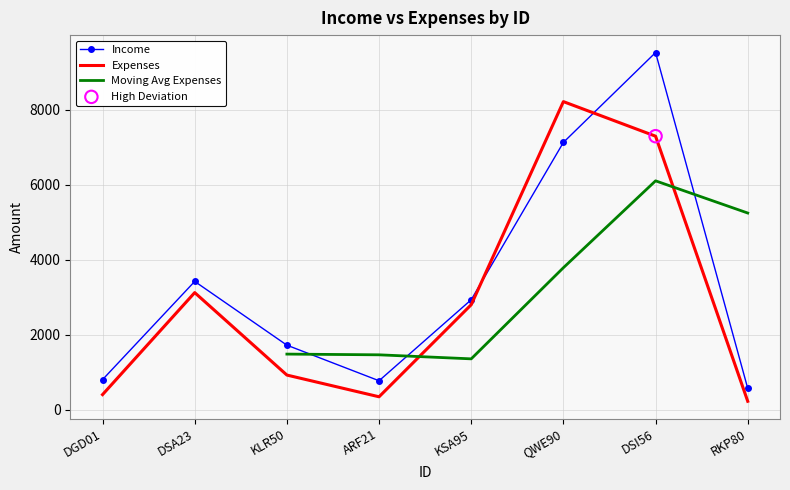

Which series has the largest Y range (max minus min)?

income